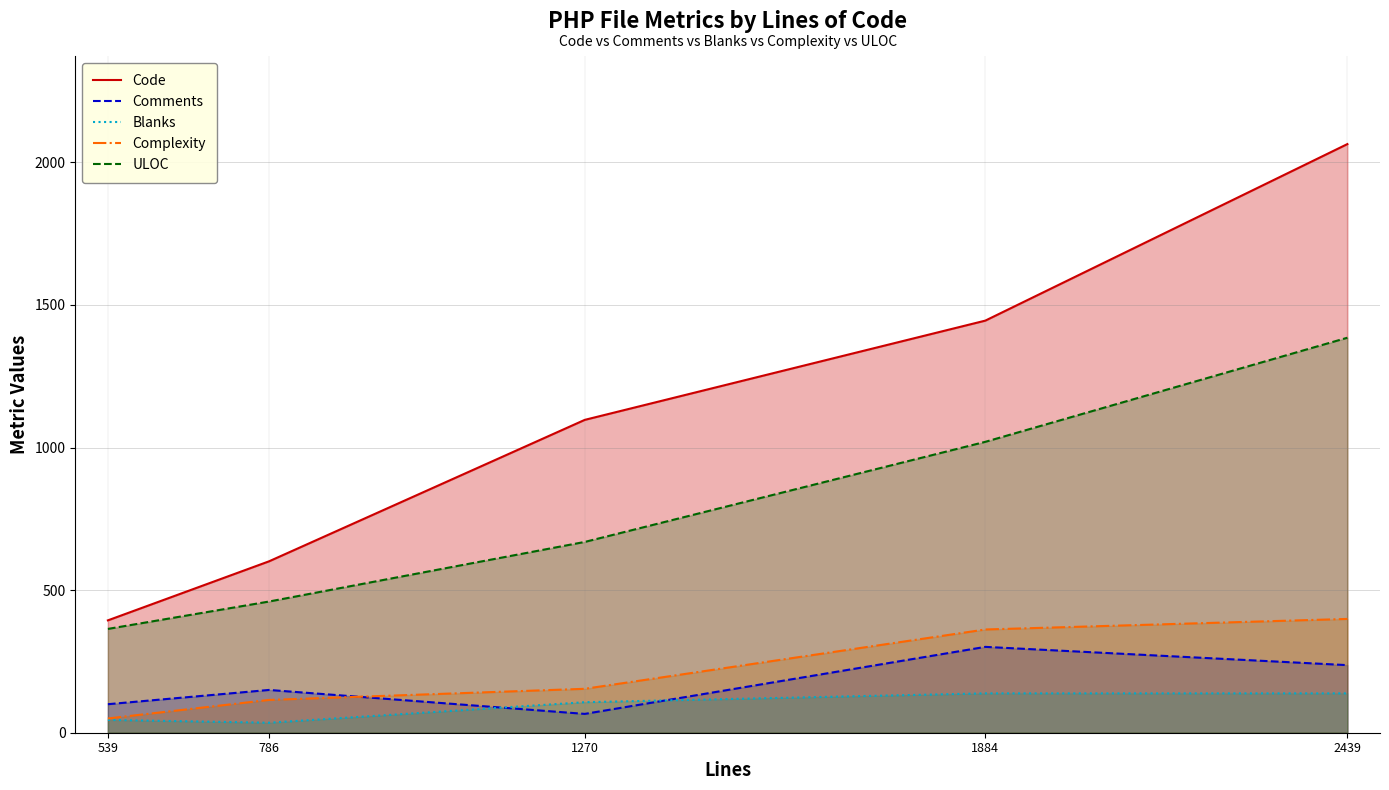

How many series are shown in this chart?

5